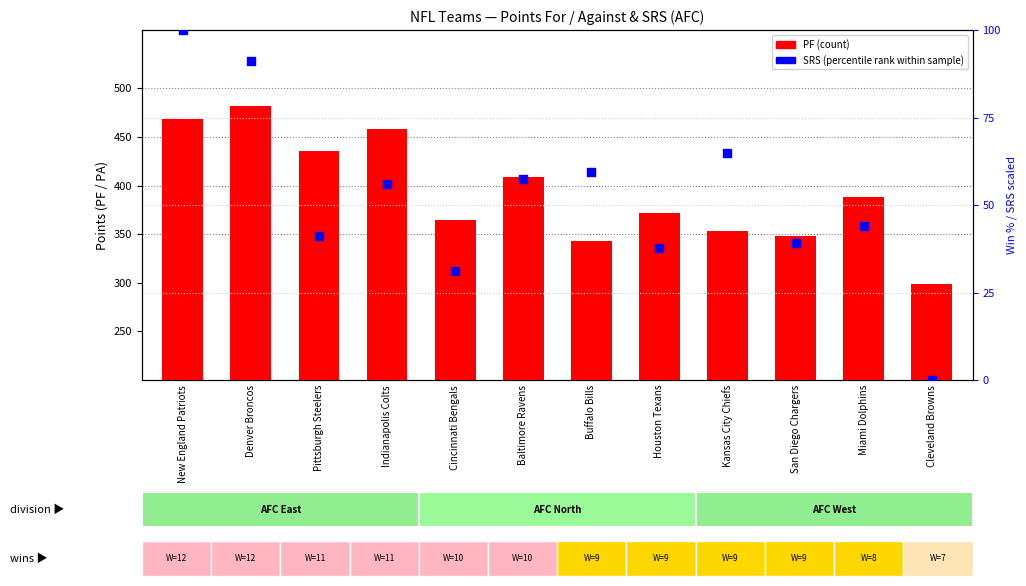

At which category is the sum across all series the highest?

Denver Broncos